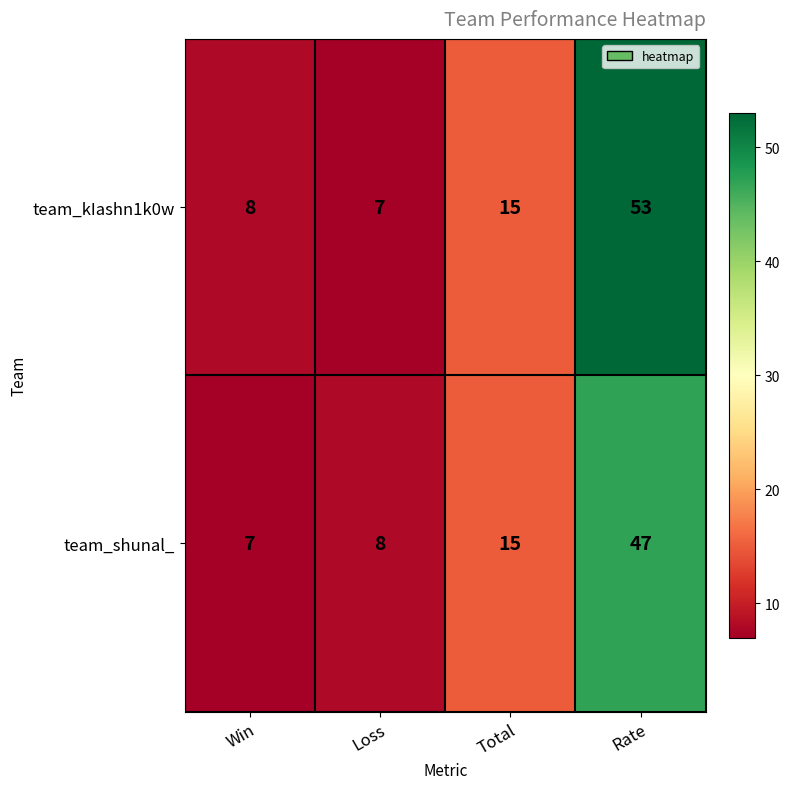

What is the approximate value of team_kIashn1k0w at Loss, to the nearest 10?

10